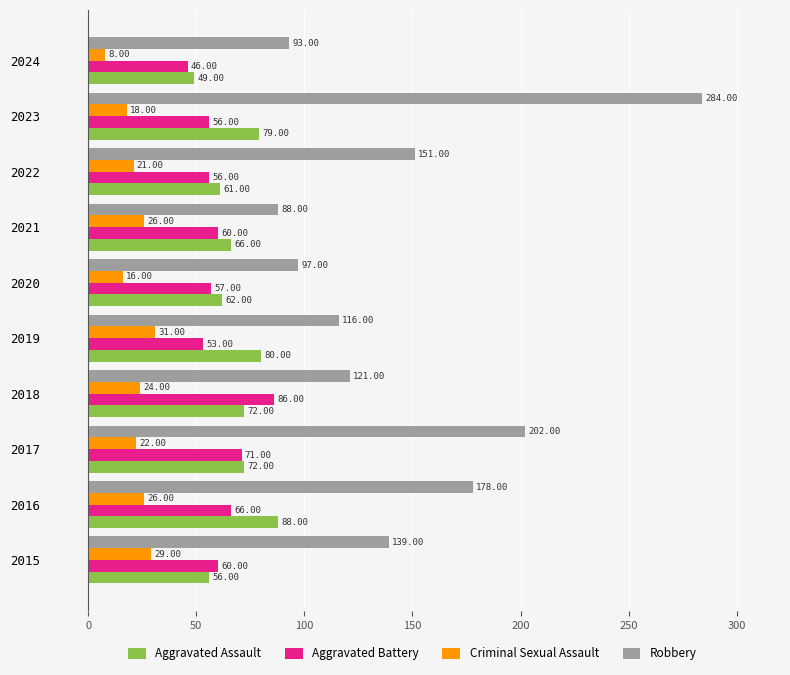

What is the average value of the Criminal Sexual Assault series?

22